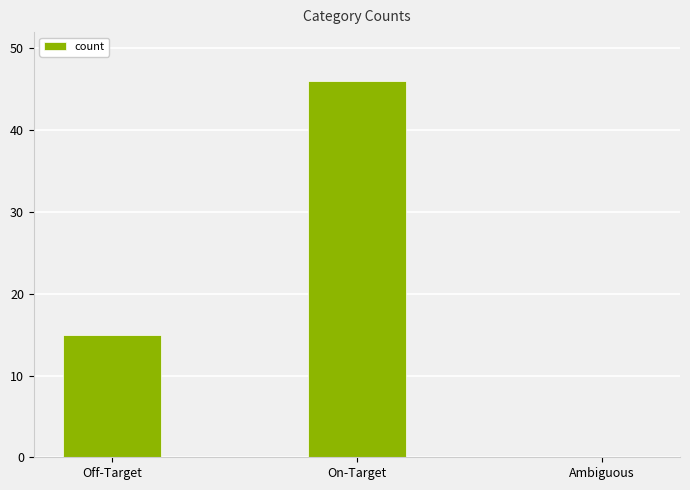

The chart shows a value of 21 at On-Target. True or false?

False